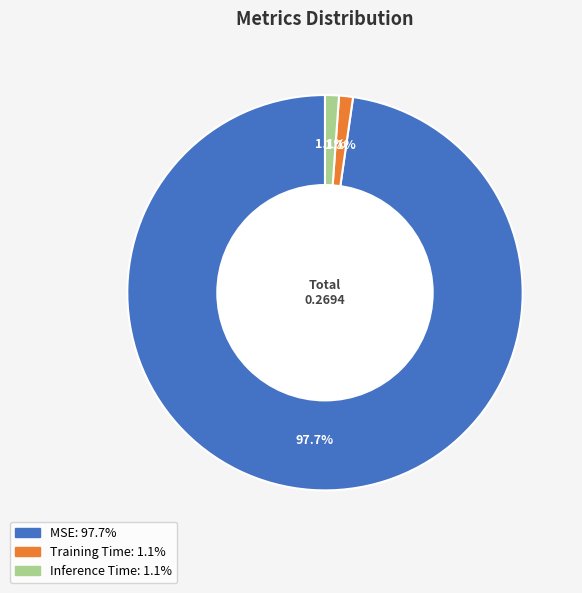

Which has a higher value, Training Time or MSE?

MSE